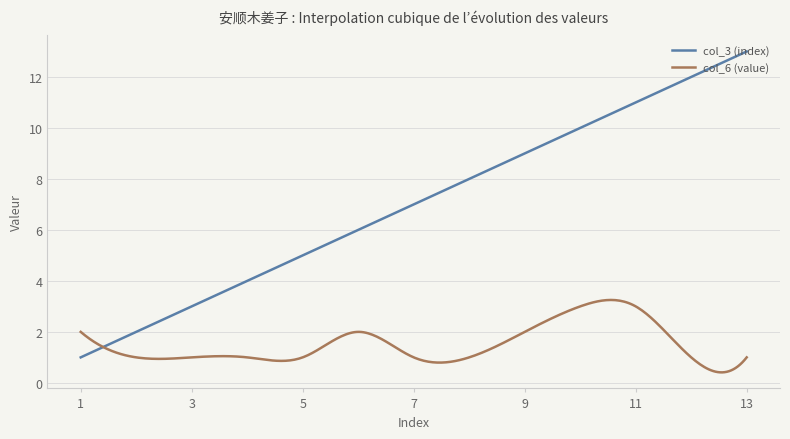

What is the greatest value displayed?

13.0